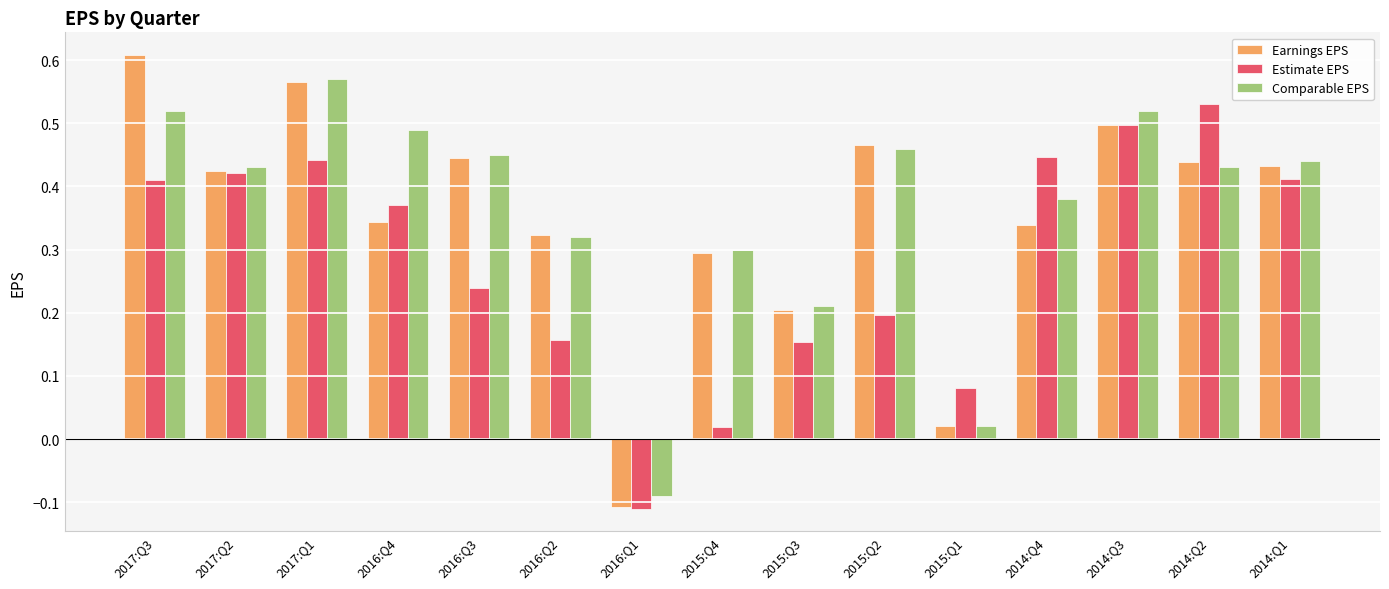

Which category has the lowest value in the Earnings EPS series?

2016:Q1